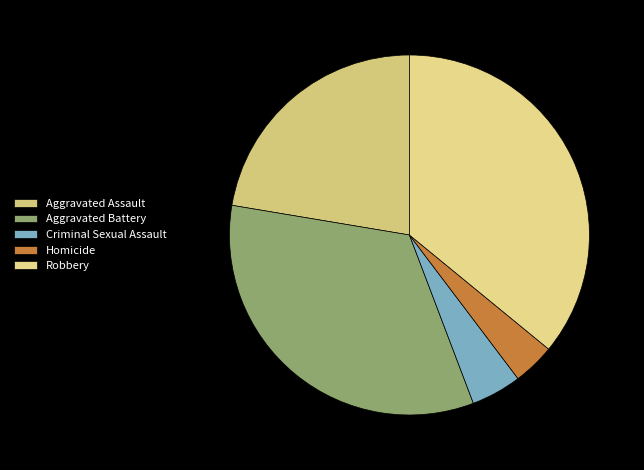

How many segments does this pie chart have?

5